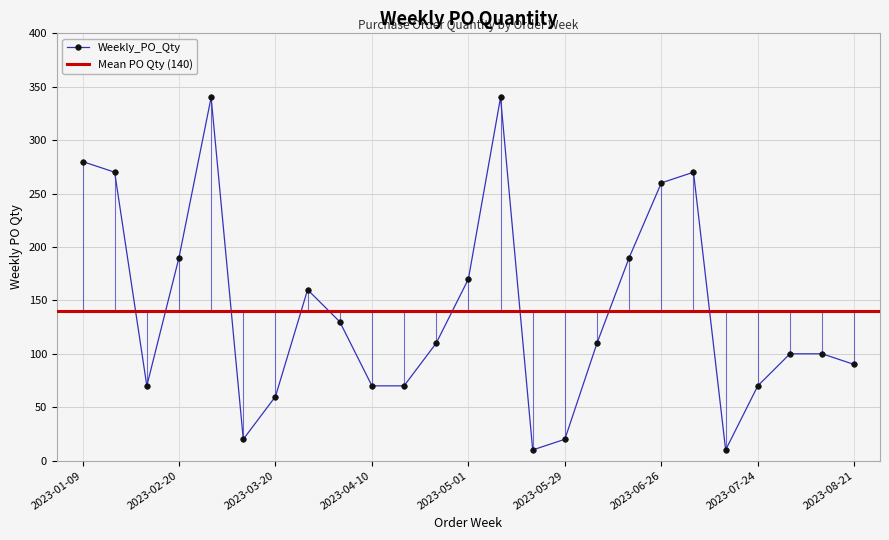

What position from the right is 2023-07-24?

4